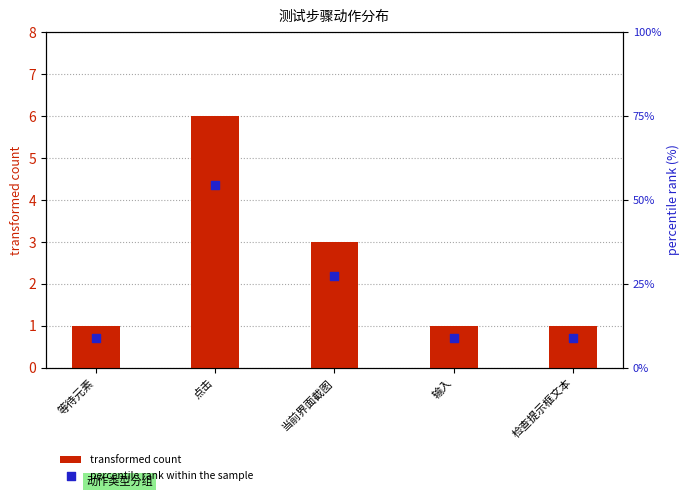

What are all the series names shown in the legend?

transformed count, percentile rank within the sample